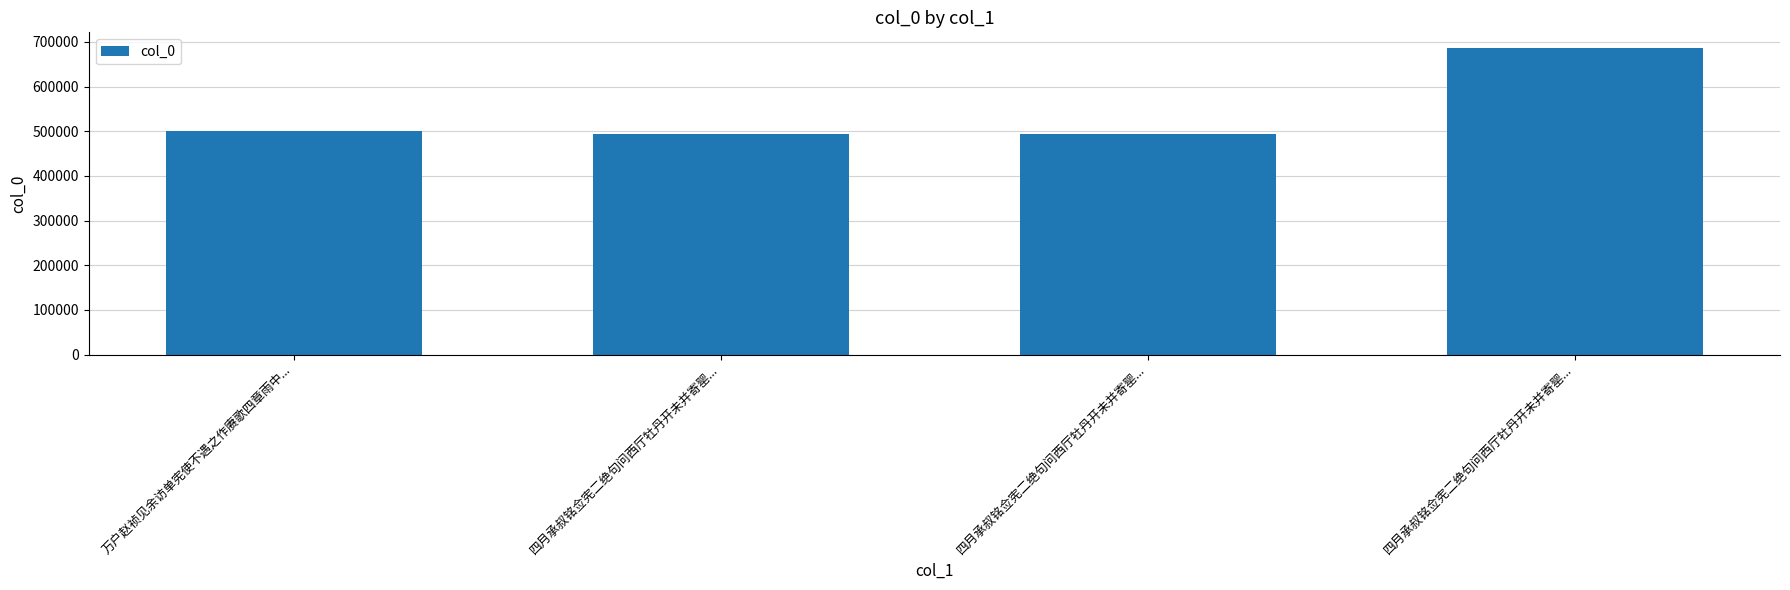

What is the approximate value at 四月承叔铭佥宪二绝句问西厅牡丹开未并寄罂...?

687094